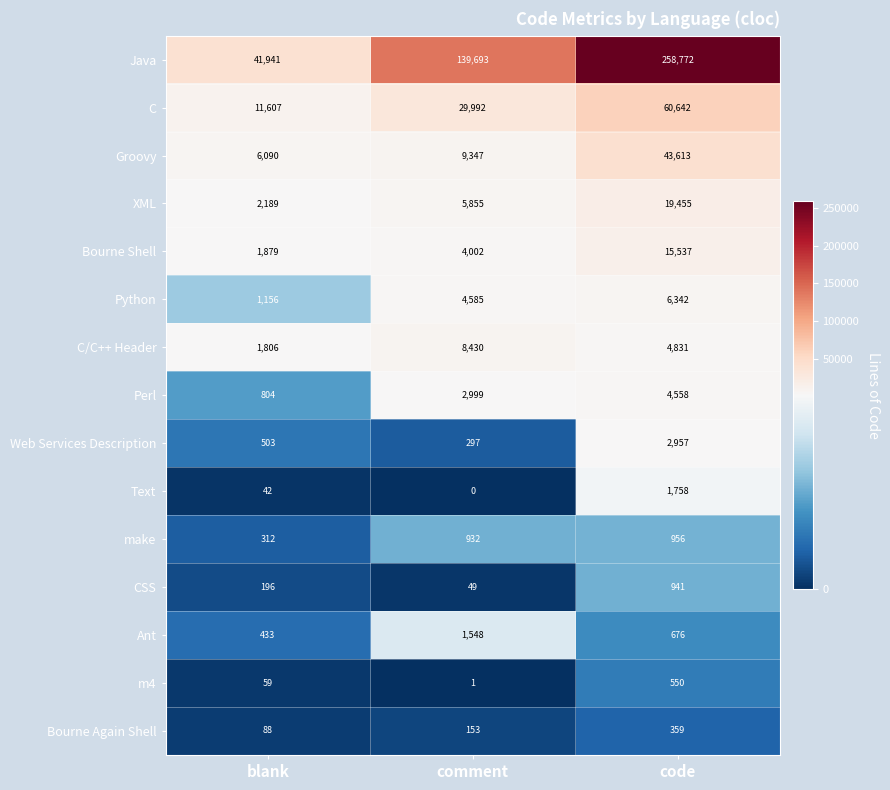

Where is Python nearest to the value 3749?

comment